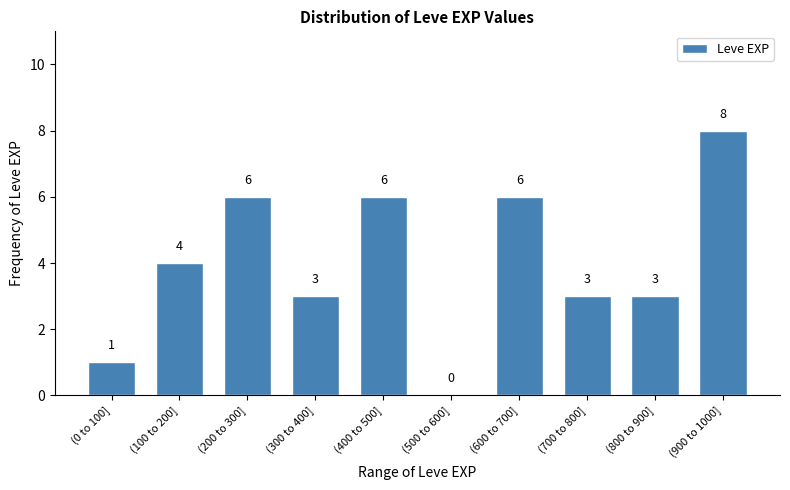

Reading right to left, what are all the values shown in this chart?

(900 to 1000]=8	(800 to 900]=3	(700 to 800]=3	(600 to 700]=6	(500 to 600]=0	(400 to 500]=6	(300 to 400]=3	(200 to 300]=6	(100 to 200]=4	(0 to 100]=1